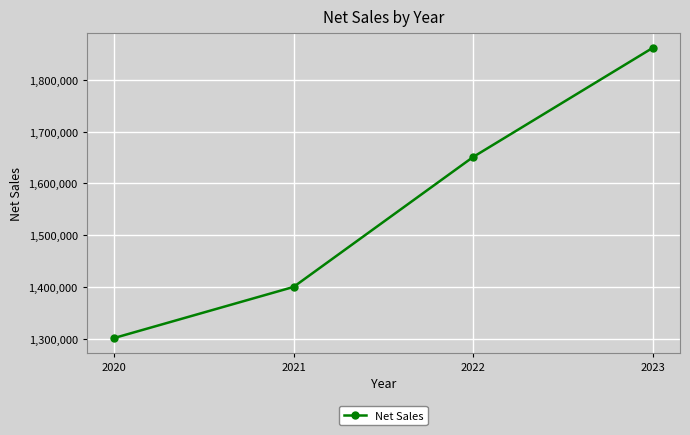

What is the ratio of the value at 2021 to the value at 2020?

1.1